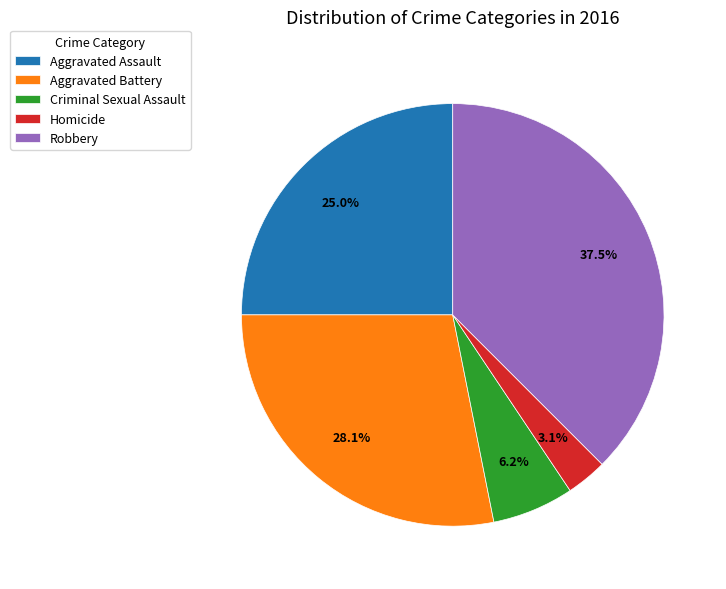

Count the number of slices in the pie.

5